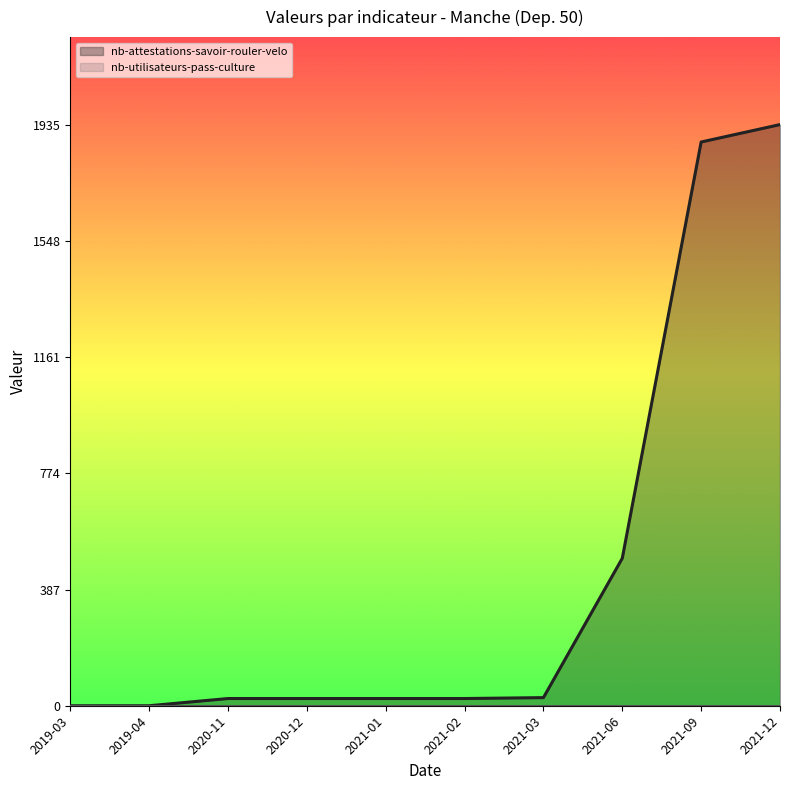

What is the value of the 7th point from the left?

27